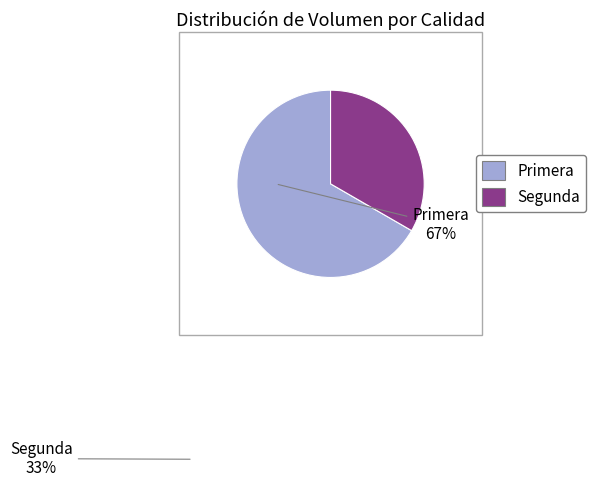

Approximately how many times larger is the value at Primera compared to Segunda?

2.0